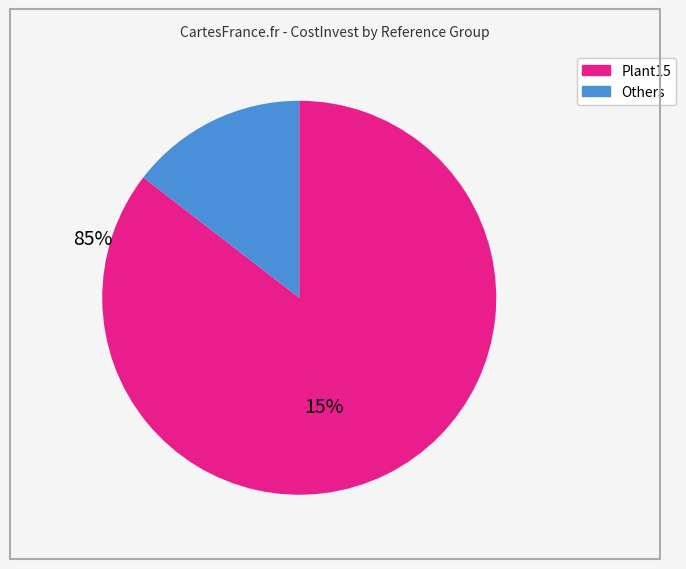

Is there any slice that represents more than half of the pie?

Yes